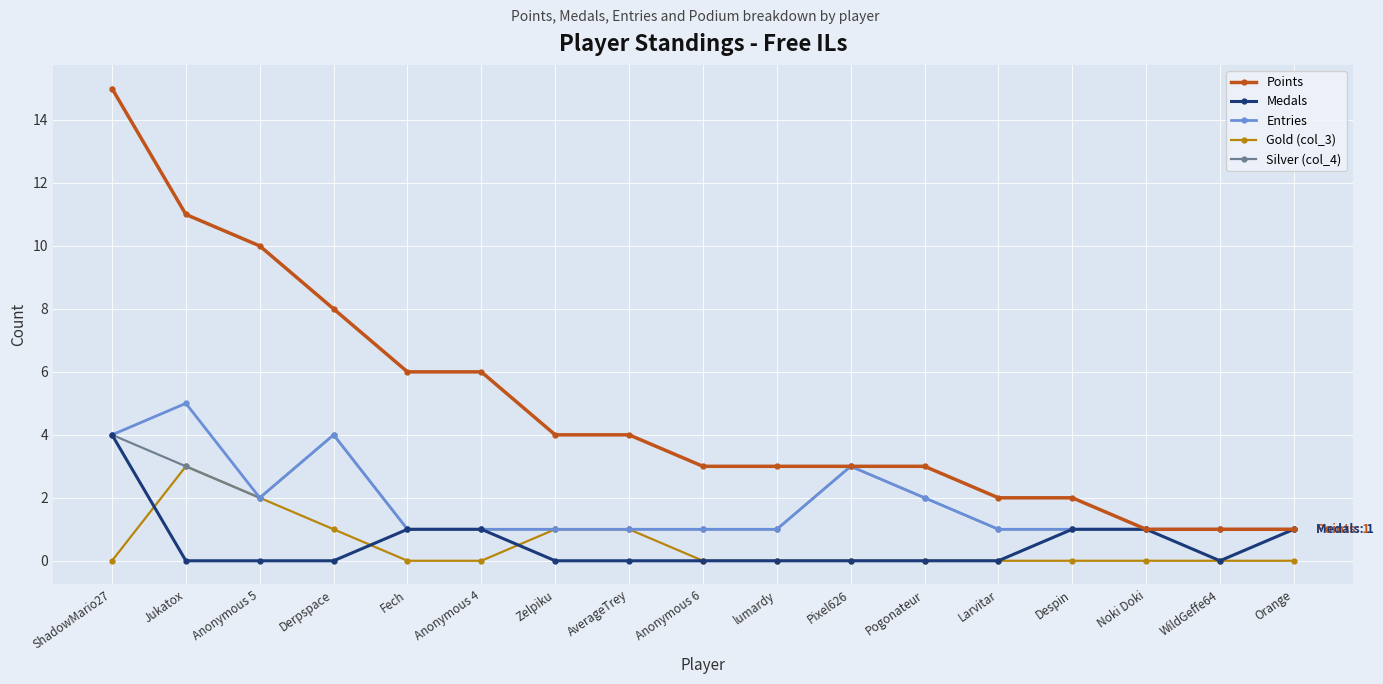

At which category does Entries reach its first local peak?

Jukatox